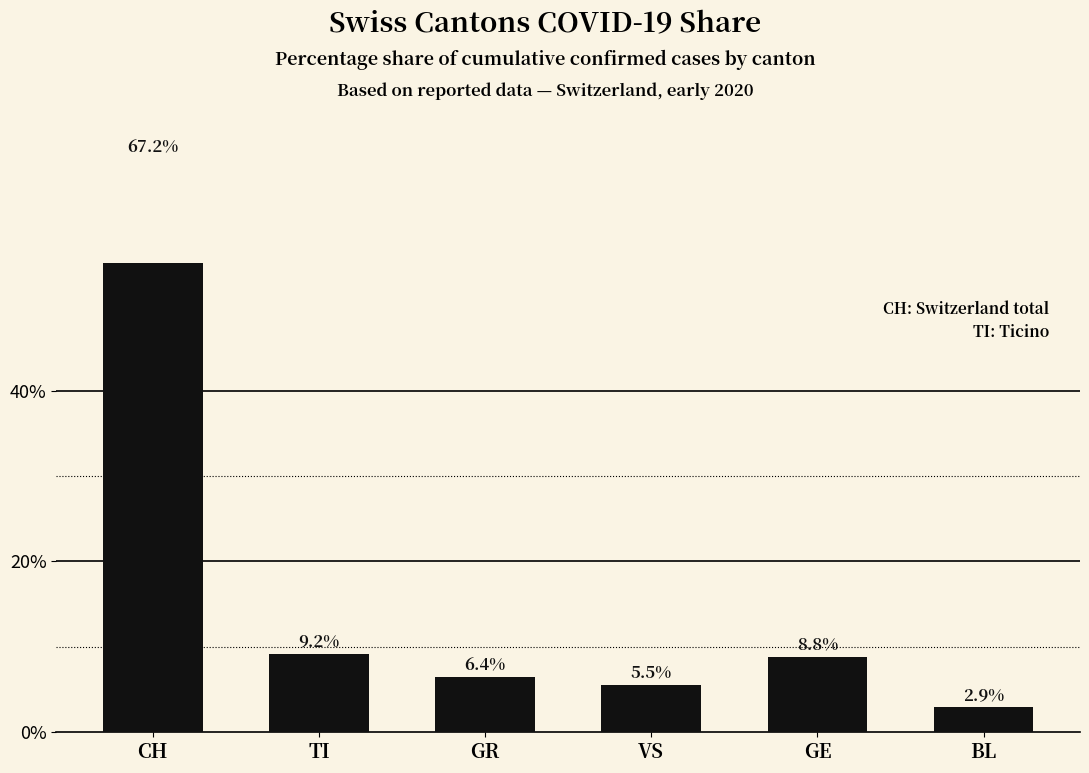

Rank the categories by value from lowest to highest.

BL, VS, GR, GE, TI, CH